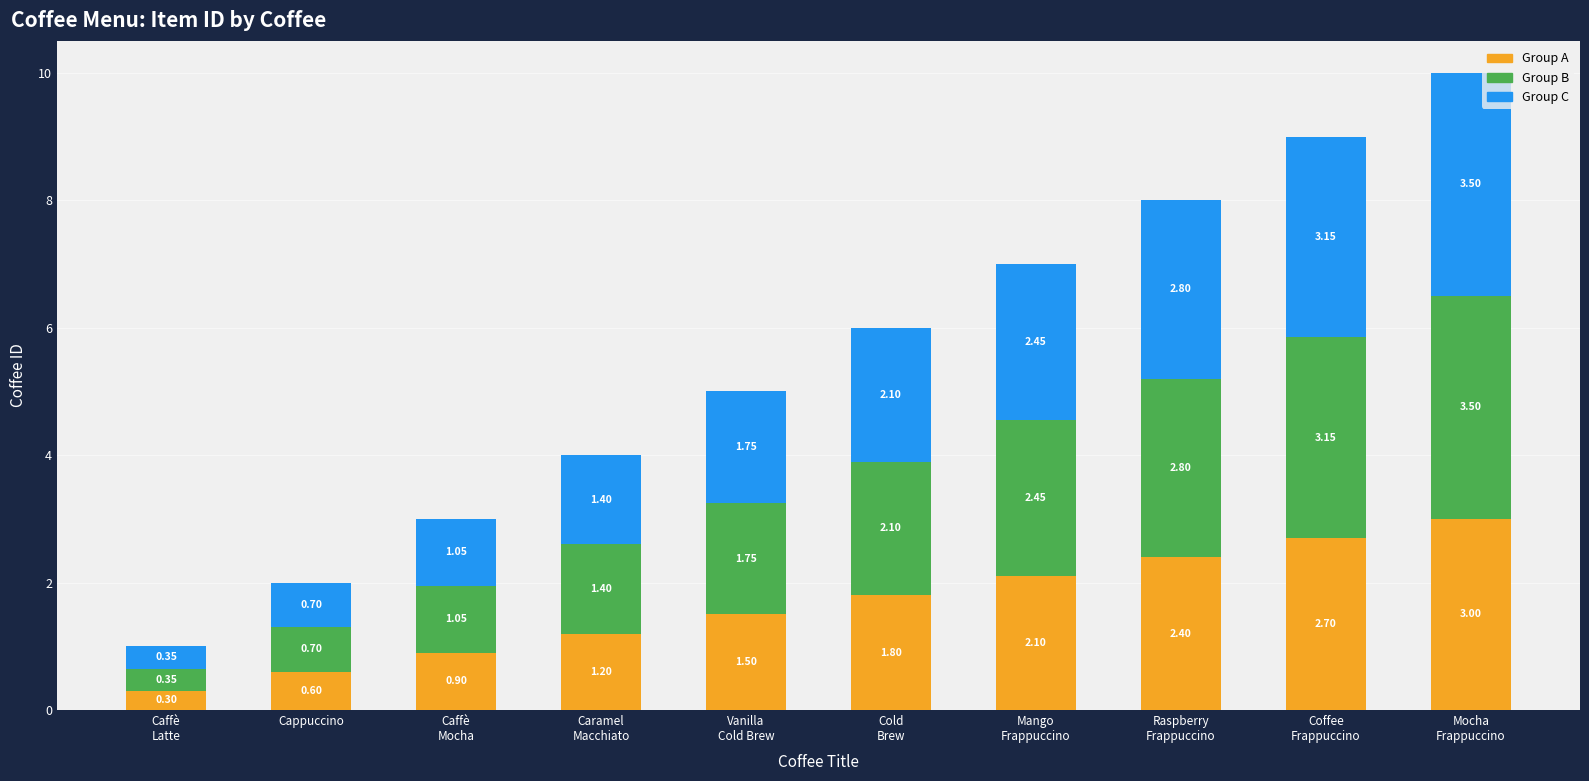

What is the difference between the maximum and minimum values in the Group A series?

2.7